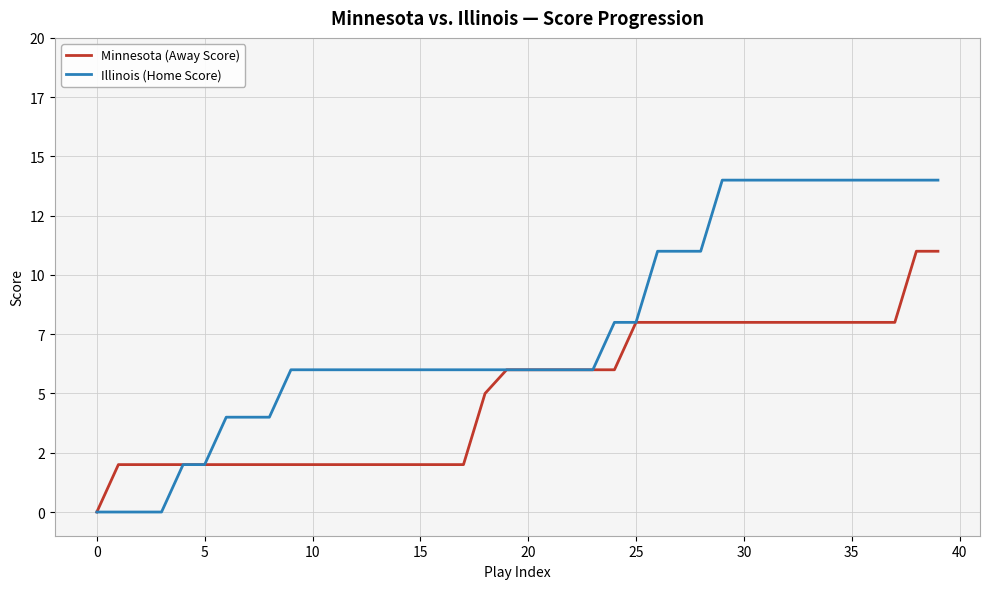

Is this an area chart (filled region under the line)?

No